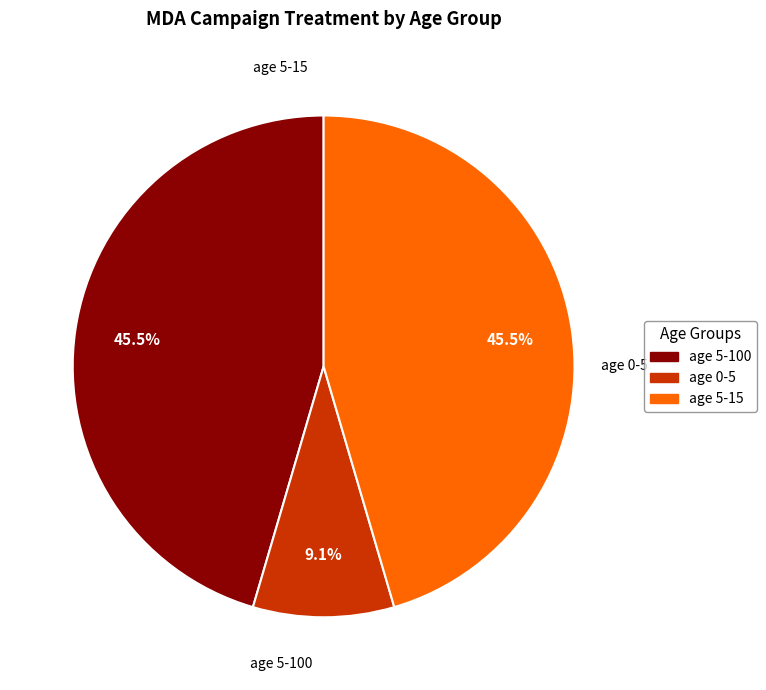

Is there any slice that represents more than half of the pie?

No